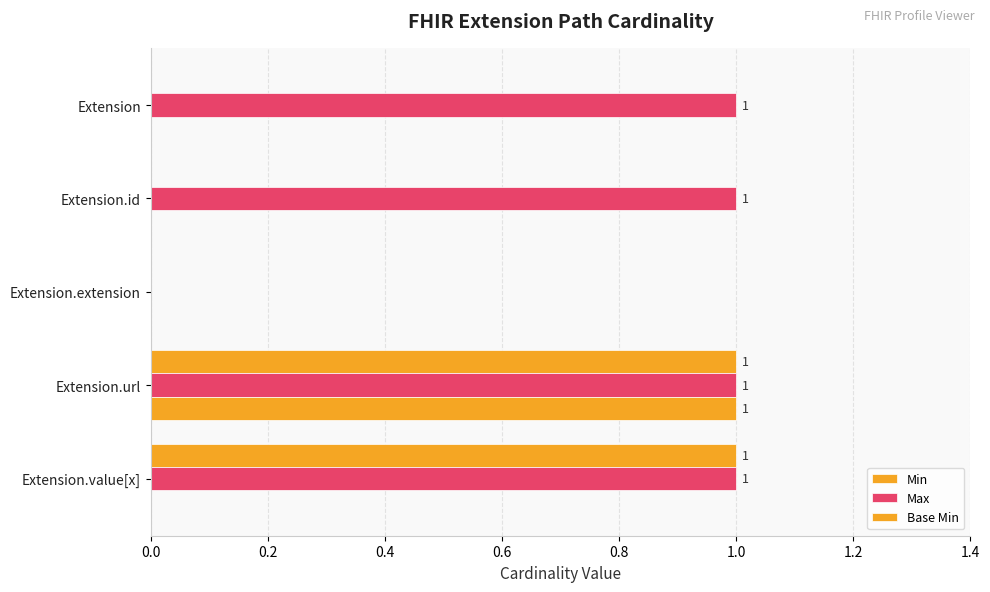

Count the number of data series in this chart.

3